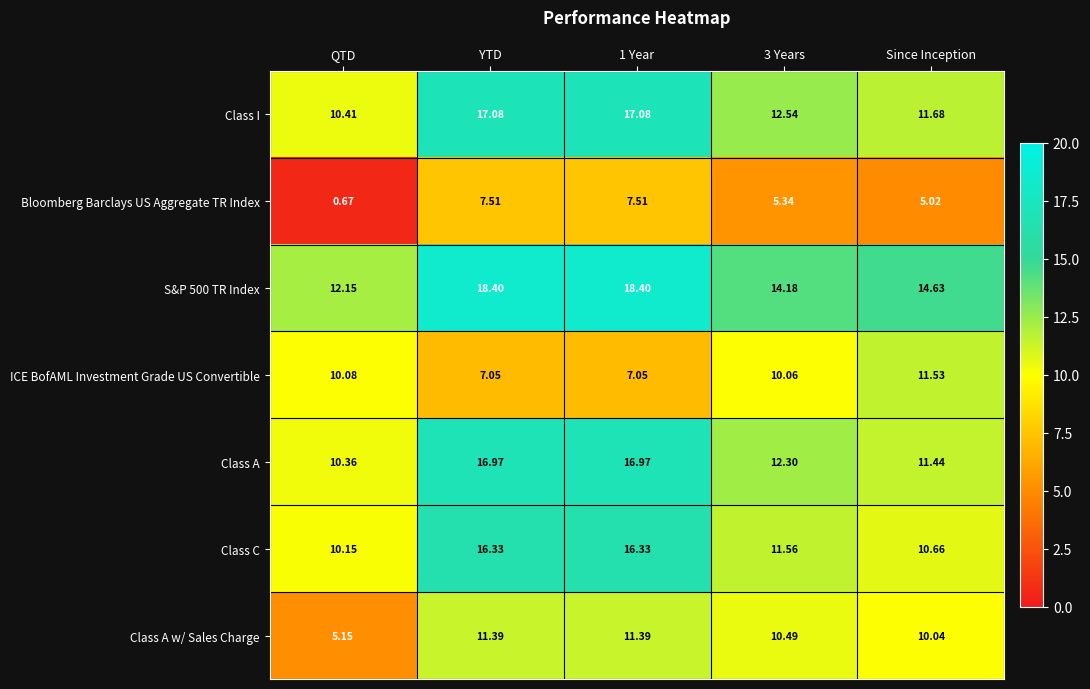

Is the value of Class A at Since Inception greater than the value of Bloomberg Barclays US Aggregate TR Index at 3 Years?

Yes